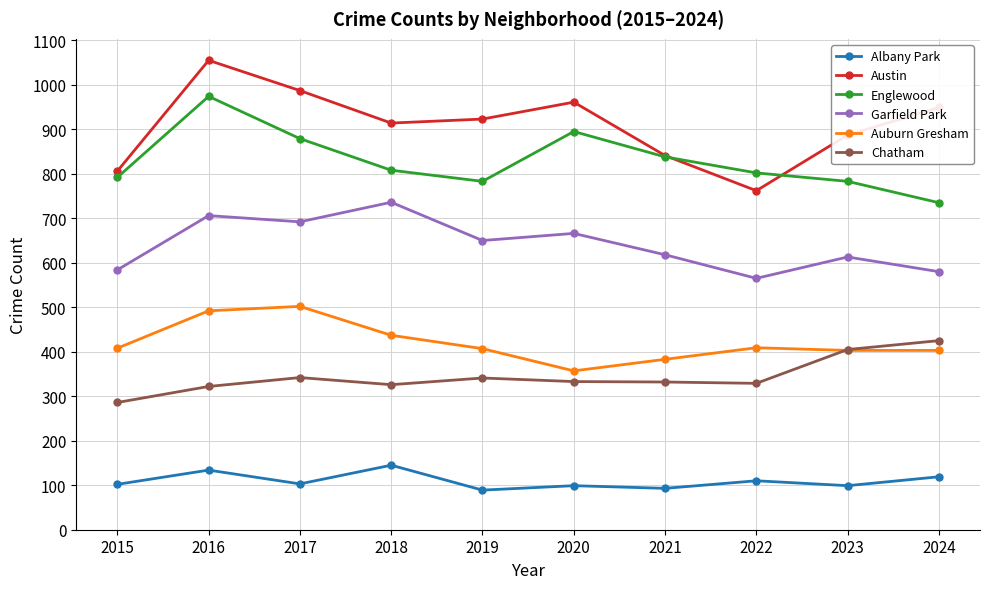

At which label does Garfield Park first exceed 650?

2016